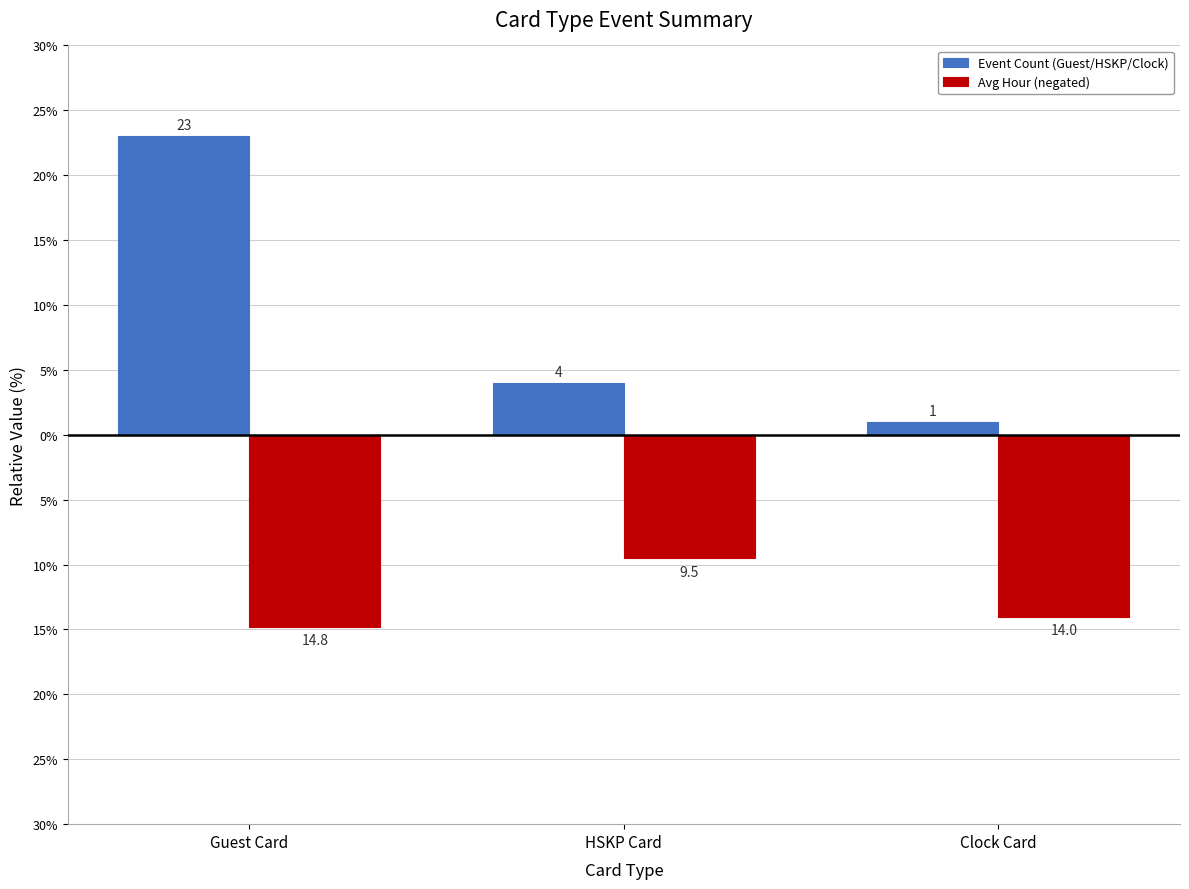

Are the bars horizontal?

No